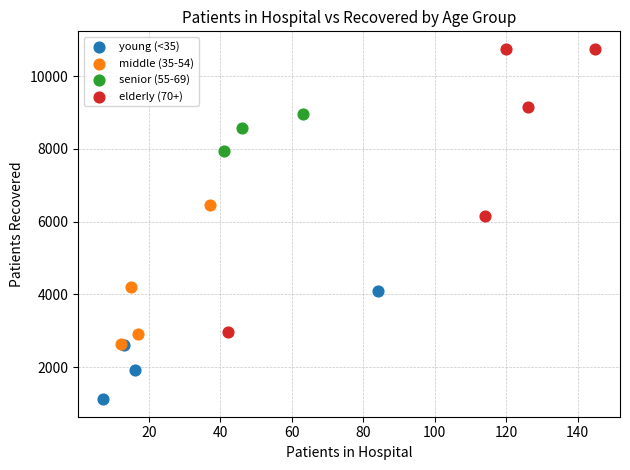

Which series has the largest Y range (max minus min)?

elderly (70+)